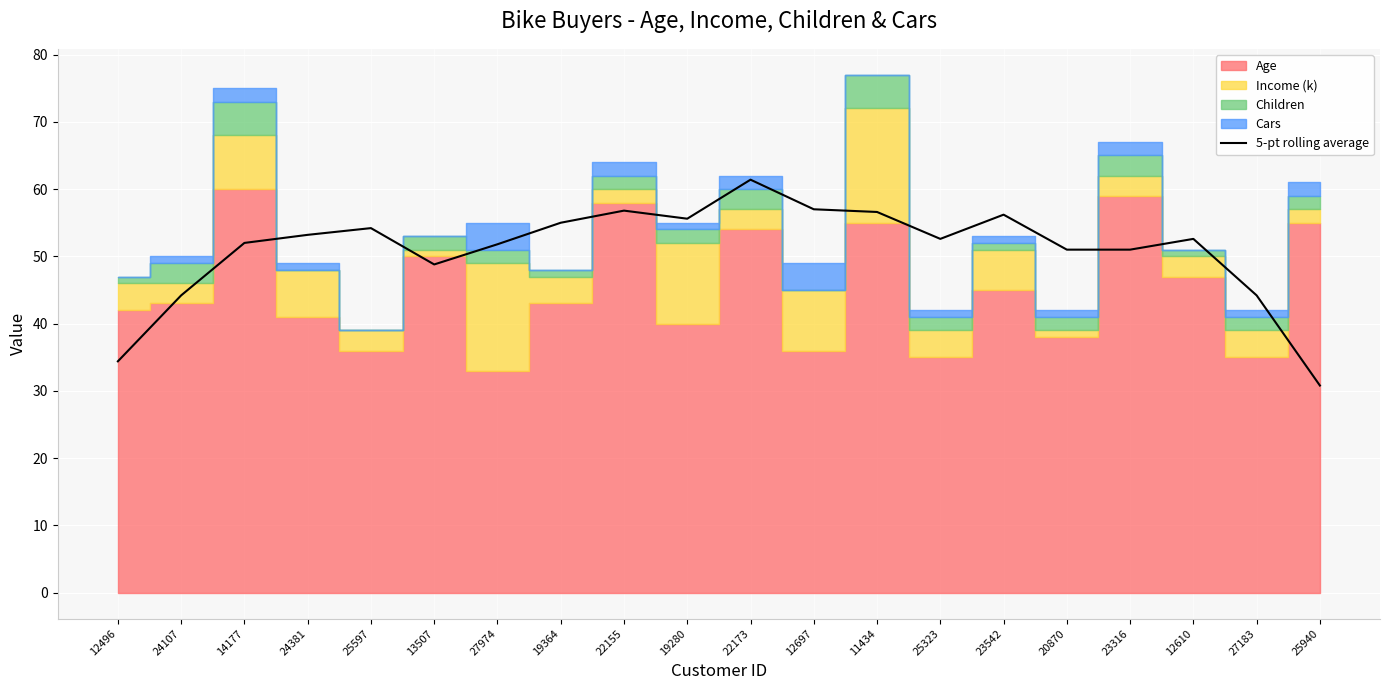

True or false: there are more than 2 points higher than both neighbors.

True